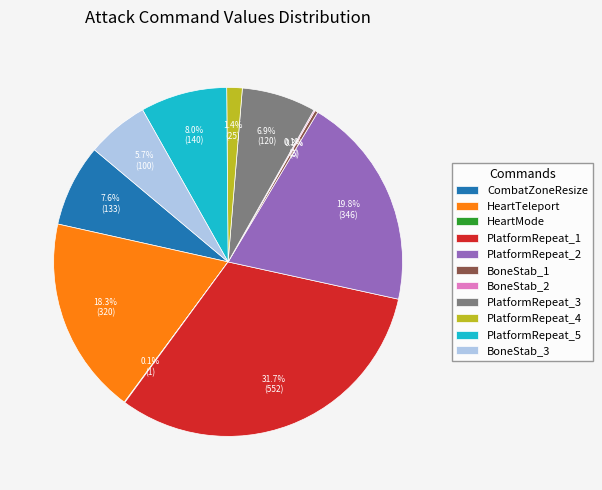

What percentage do BoneStab_1 and PlatformRepeat_5 together represent?

8.3%